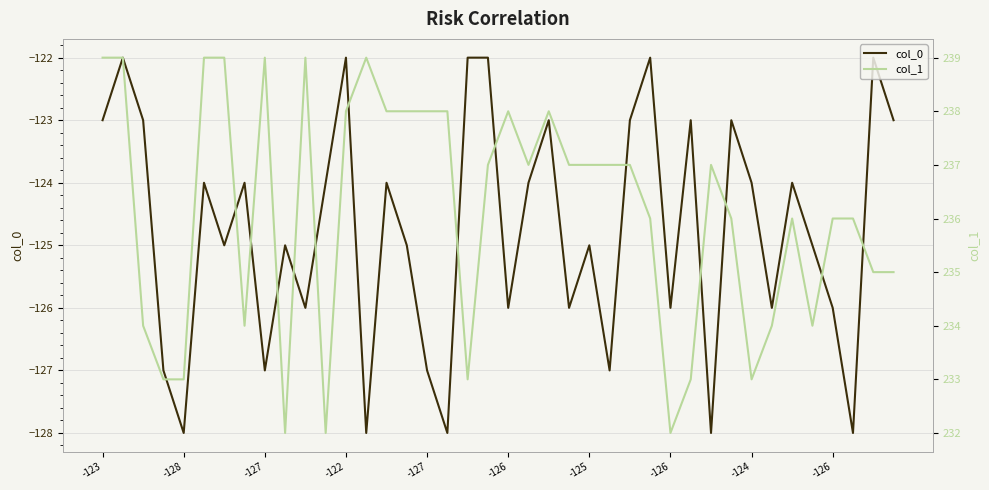

Is the value of col_0 at 24 greater than the value of col_1 at -122?

No